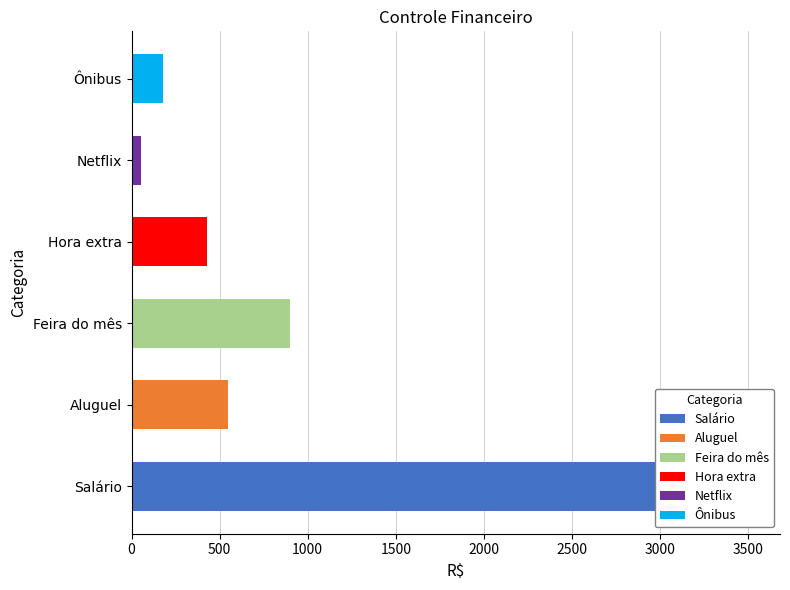

Approximately how many times larger is the value at Salário compared to Aluguel?

5.8